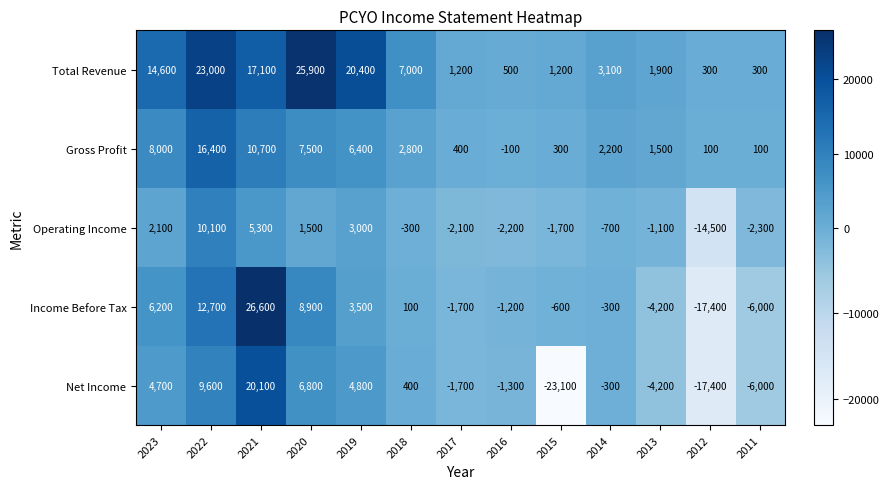

True or false: Operating Income has a value of -3792 at 2016.

False